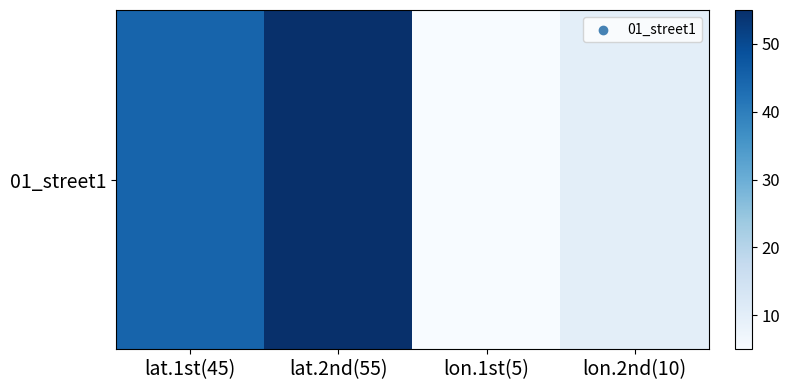

At which category does the chart reach its peak across all series?

lat.2nd(55)